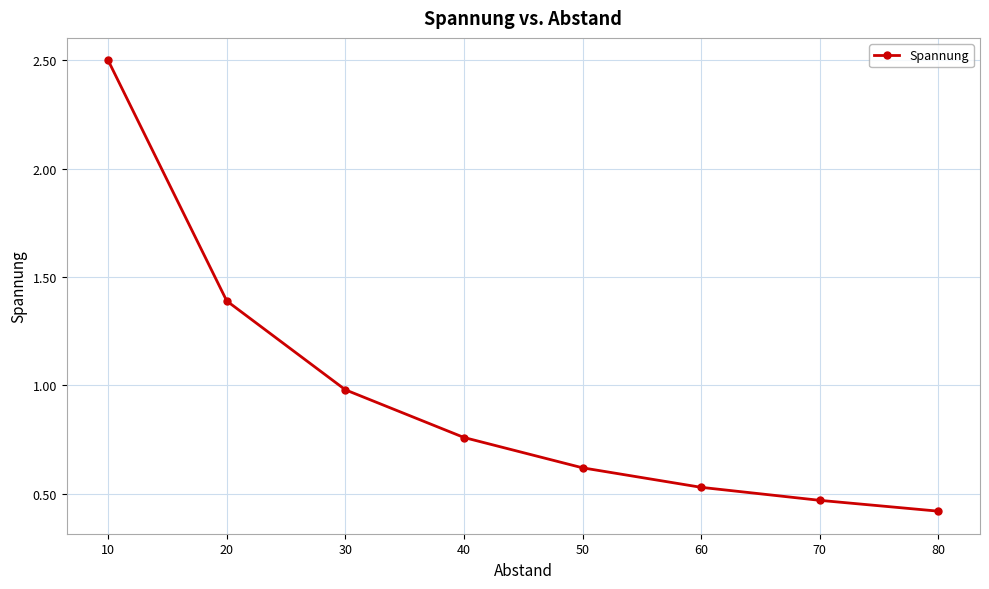

What is the difference between the values at 40 and 10?

1.7